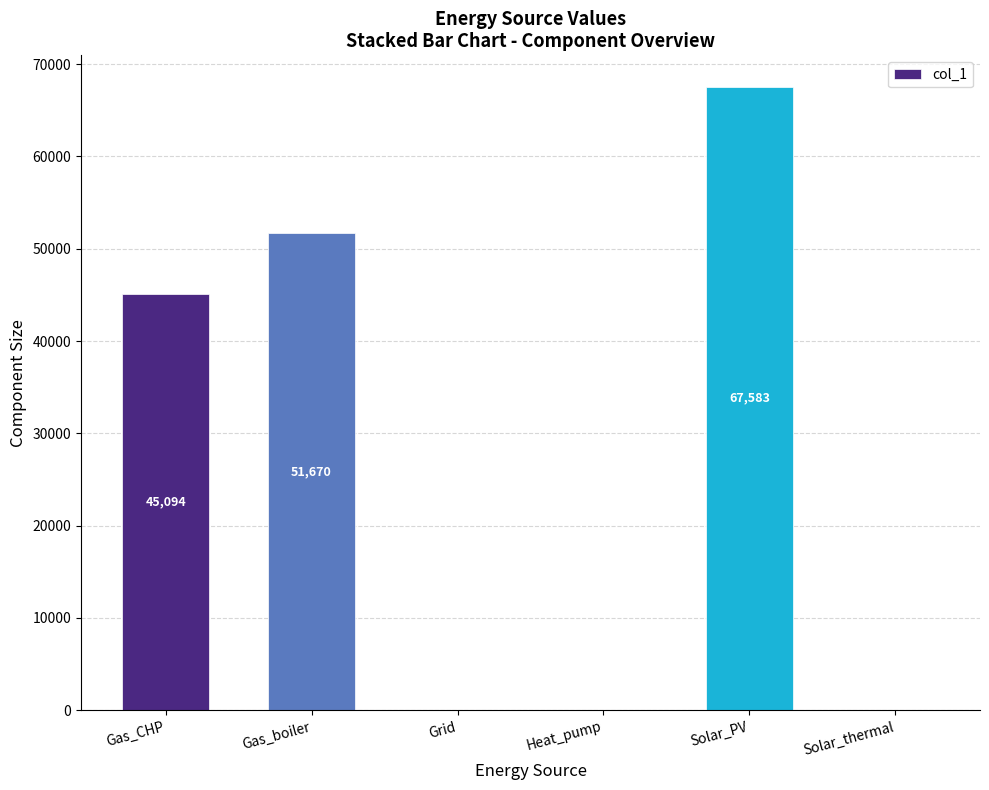

Read the value at Solar_PV.

67582.6